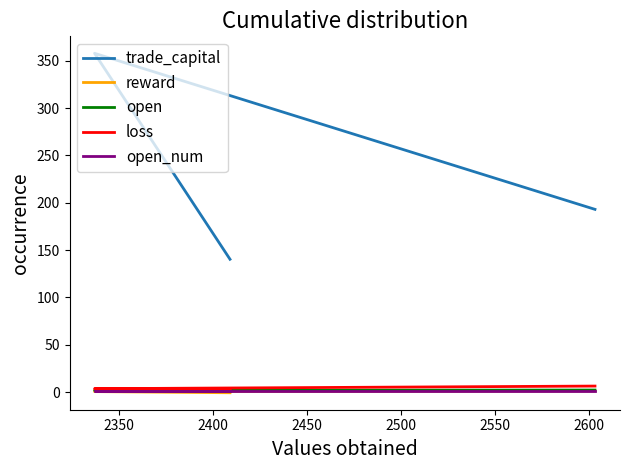

What is the value of the loss point at the 1st from the left?

3.5